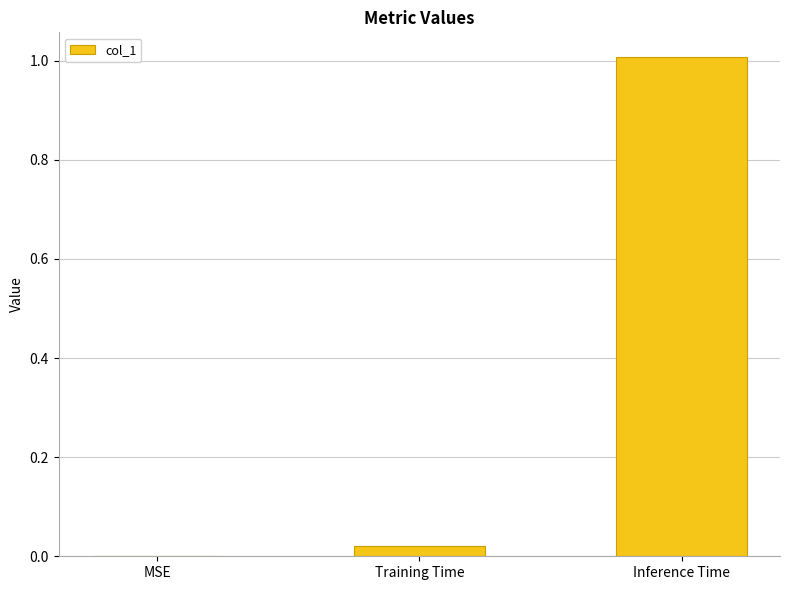

Between Inference Time and Training Time, which is larger?

Inference Time